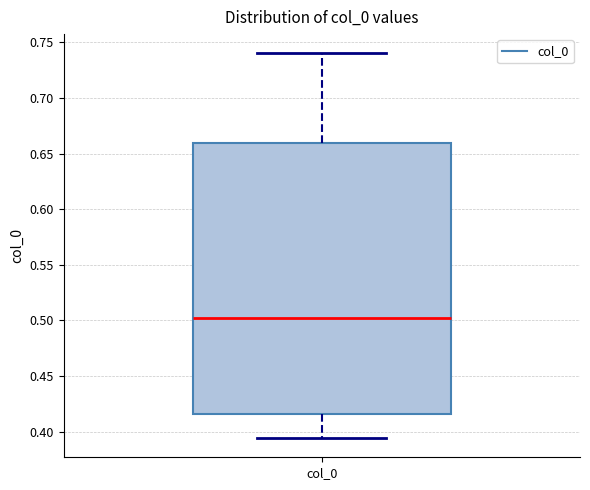

Transcribe this box plot: give where the median line is, the range the box spans, and where the two whiskers end, as read against the y-axis. The values are not printed on the chart, so give them approximately, as read against the axis.

median 0.500, box 0.415 to 0.660, whiskers 0.395 to 0.740